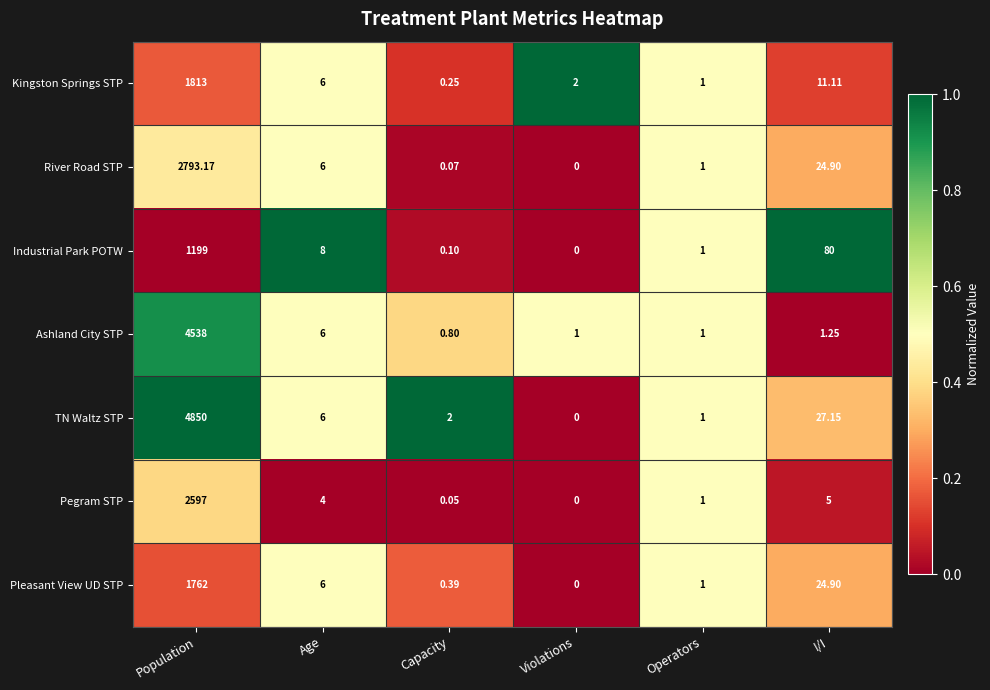

Count the number of data series in this chart.

7